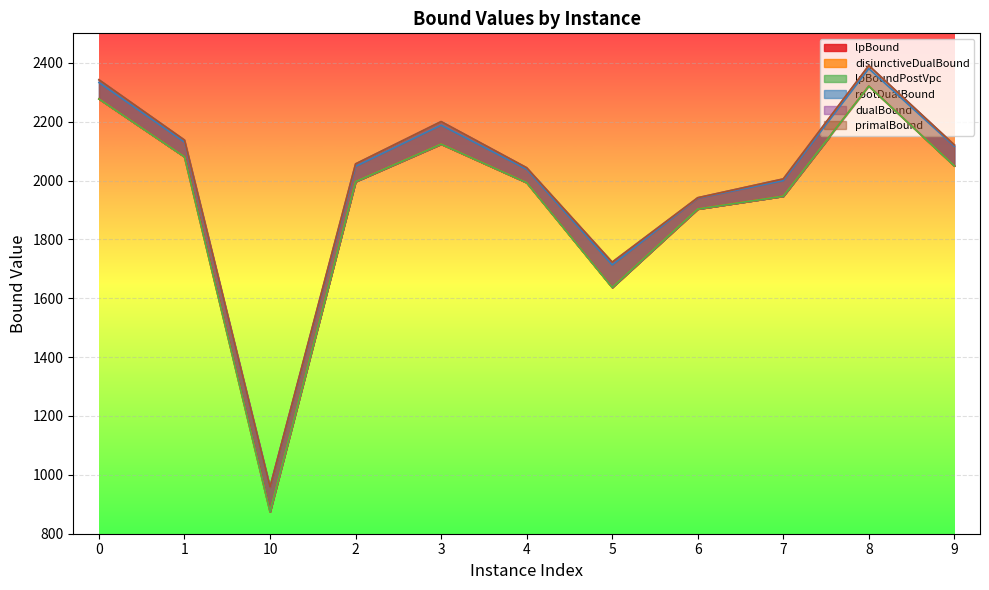

Reading left to right, list all the values displayed in this chart.

lpBound: 2277.1	2080.4	874.7	1996.3	2123.6	1992.8	1636.7	1903.2	1946.8	2320.6	2049.7
disjunctiveDualBound: 2277.1	2080.4	874.7	1996.3	2123.6	1992.8	1636.7	1903.2	1946.8	2320.6	2049.7
lpBoundPostVpc: 2277.1	2080.4	874.7	1996.3	2123.6	1992.8	1636.7	1903.2	1946.8	2320.6	2049.7
rootDualBound: 2332.9	2130.4	958.3	2047.9	2188.1	2038.2	1713.3	1940.1	1999.7	2380.1	2116.3
dualBound: 2342.1	2137.5	958.4	2056.5	2200.2	2043.5	1722.6	1941.5	2005.3	2390.6	2120.9
primalBound: 2342.3	2137.5	958.4	2056.5	2200.2	2043.5	1722.6	1941.5	2005.4	2390.7	2120.9